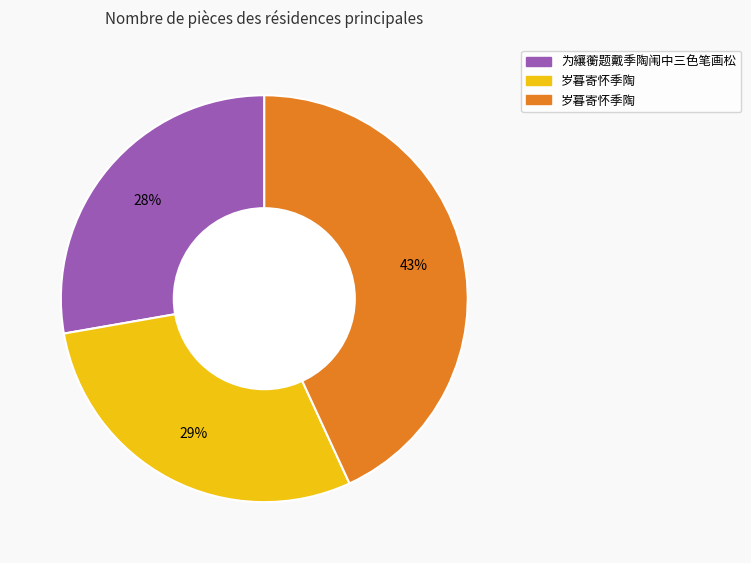

To the nearest percent, what is the difference between the largest and smallest slice percentages?

15%